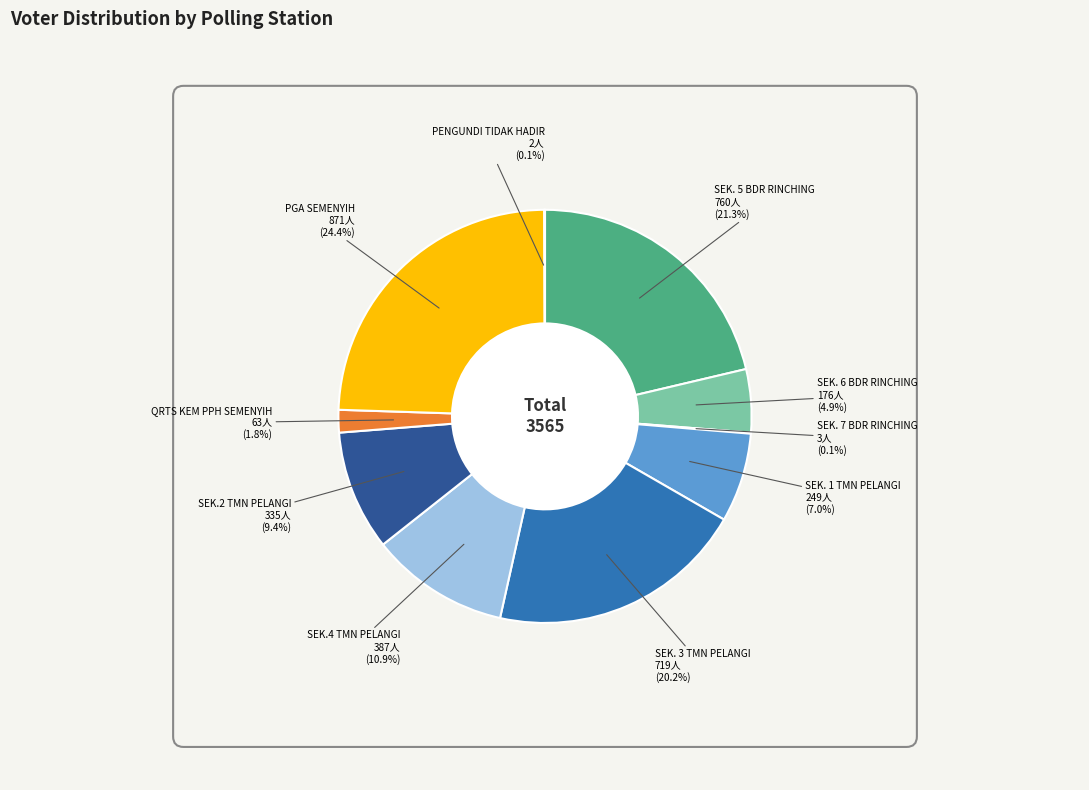

Is there any slice that represents more than half of the pie?

No